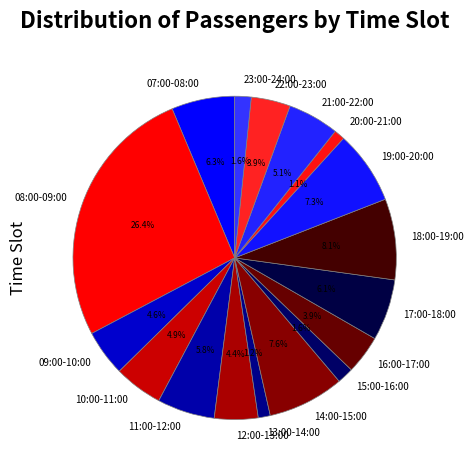

How many segments does this pie chart have?

17